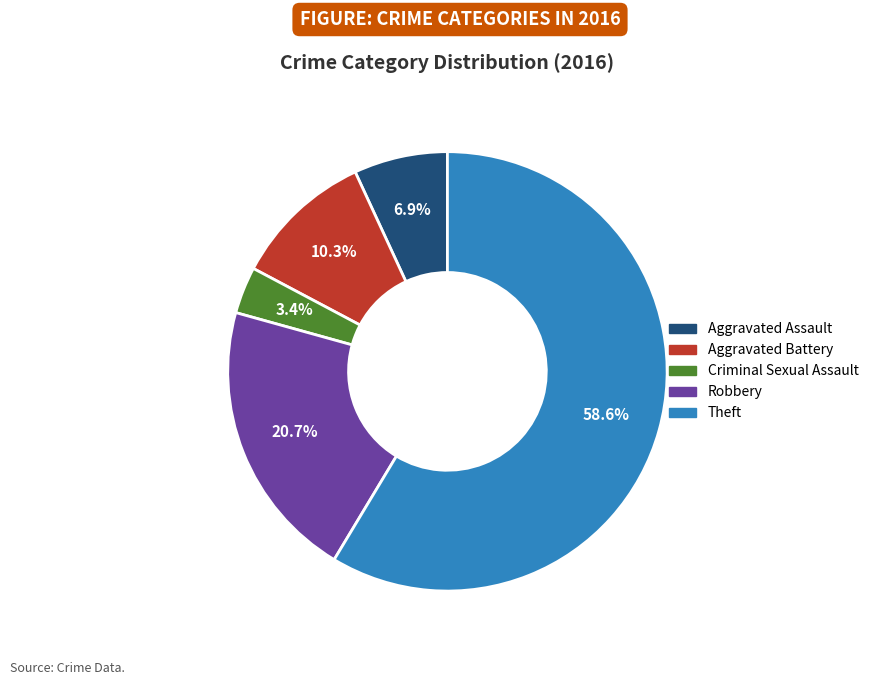

How many slices are in this pie chart?

5